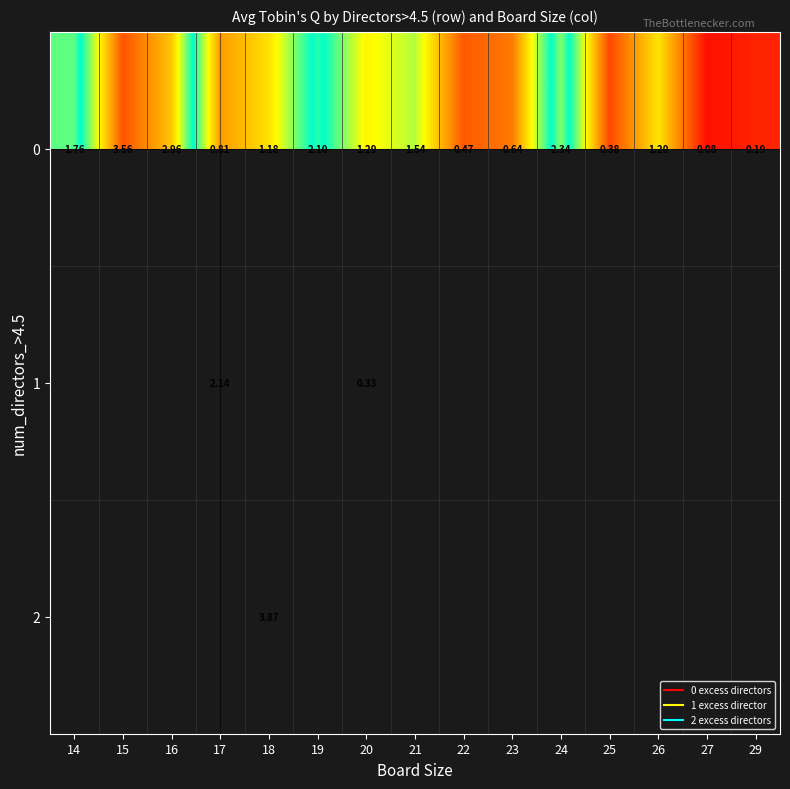

Is the value of 0 at 21 greater than the value of 1 at 18?

No